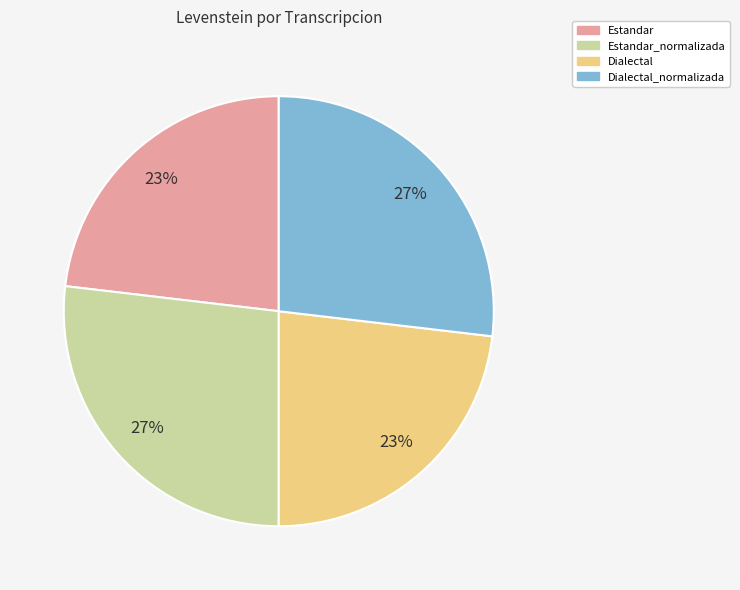

To the nearest percent, what is the average slice percentage?

25%